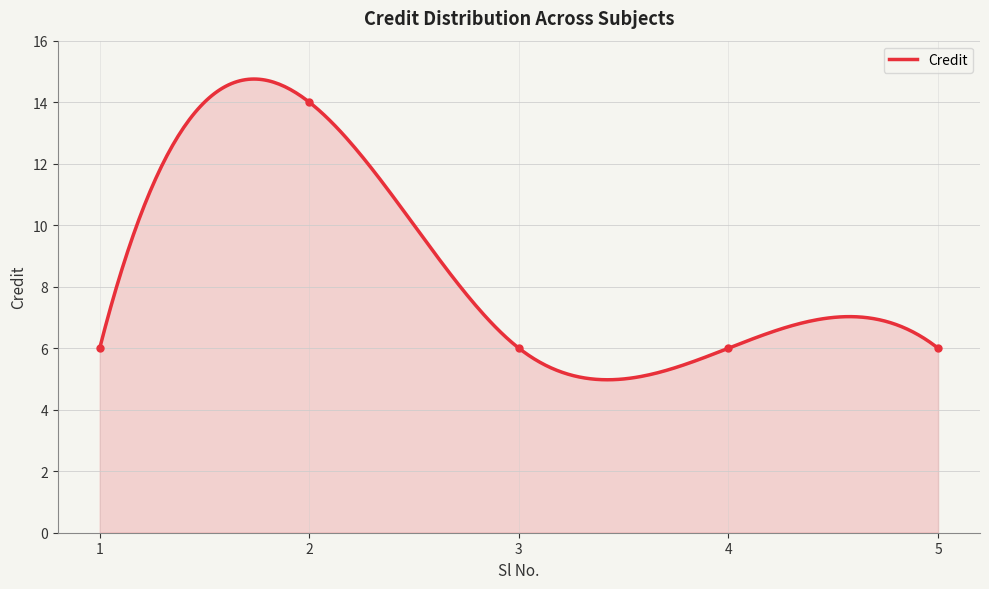

How many points are higher than both their immediate neighbors (excluding endpoints)?

1